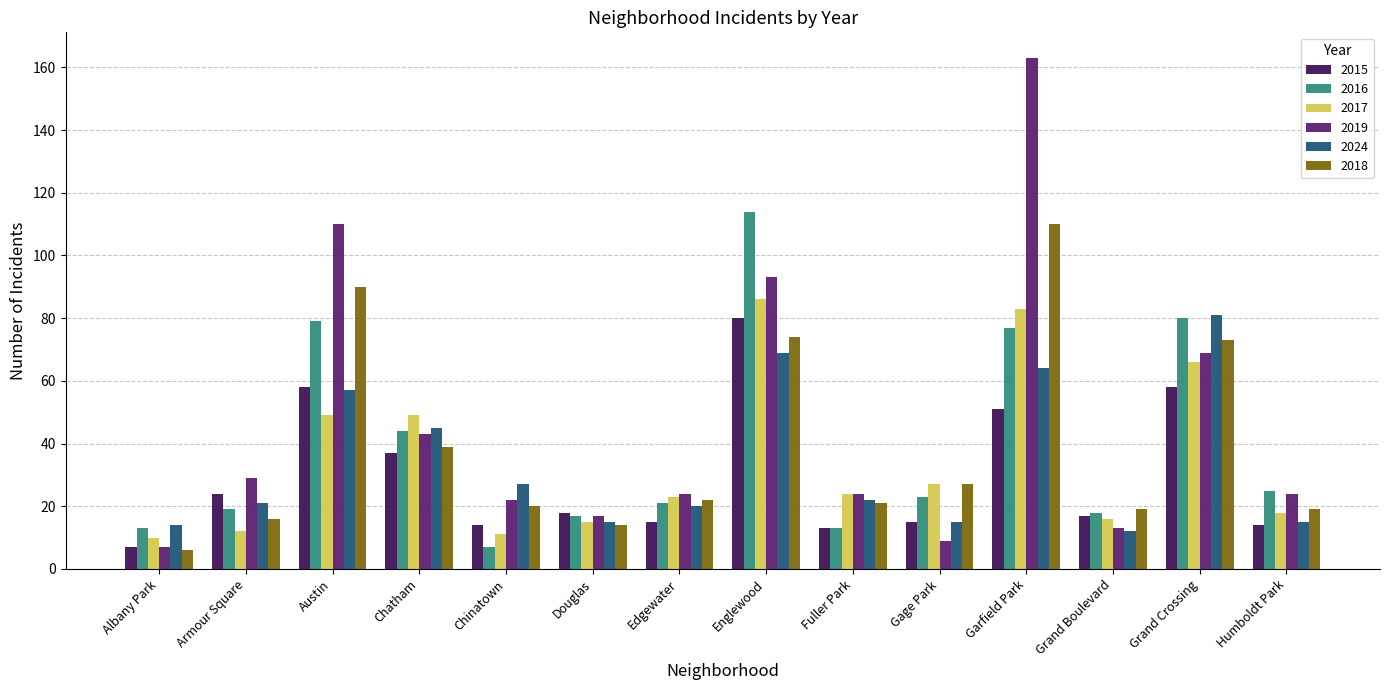

What are all the series names shown in the legend?

2015, 2016, 2017, 2019, 2024, 2018